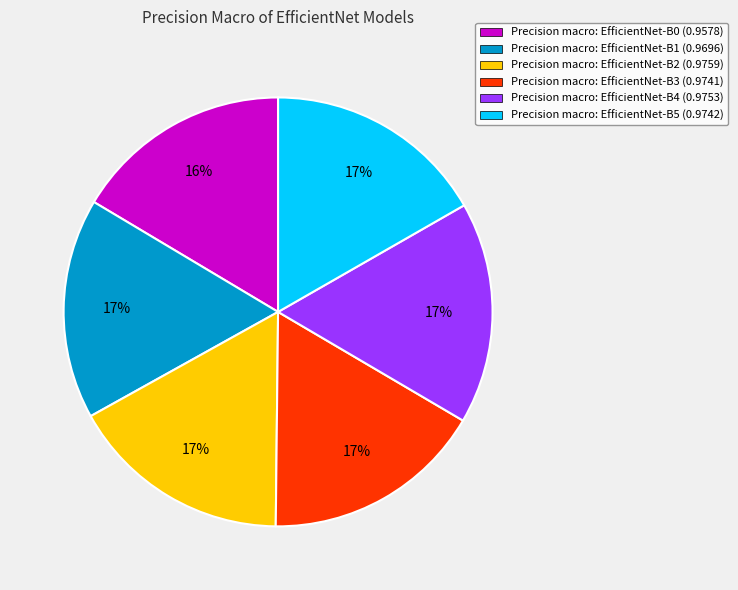

How many slices are in this pie chart?

6